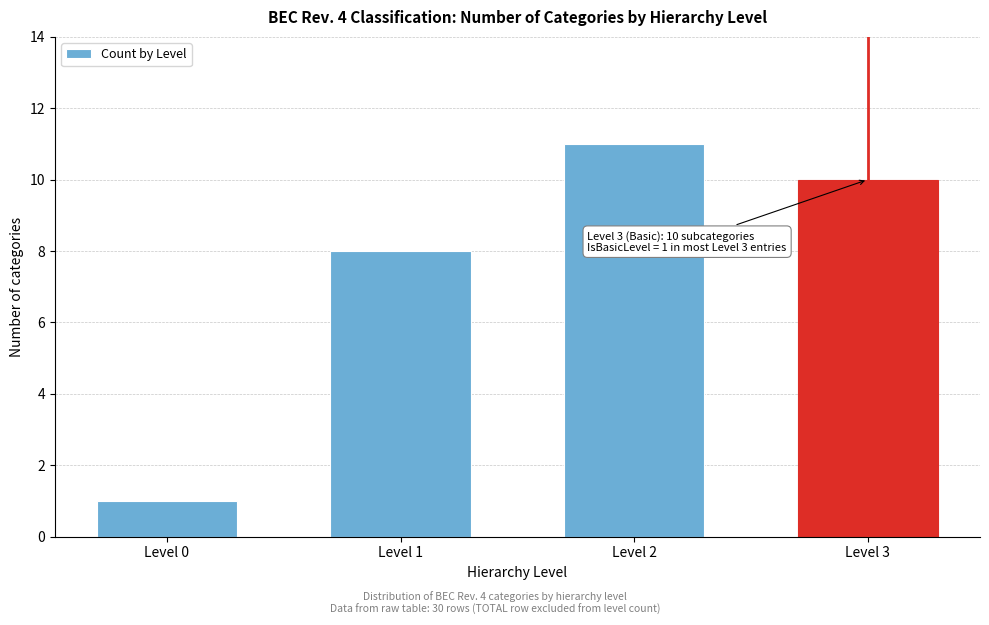

Reading right to left, what are all the values shown in this chart?

10	11	8	1